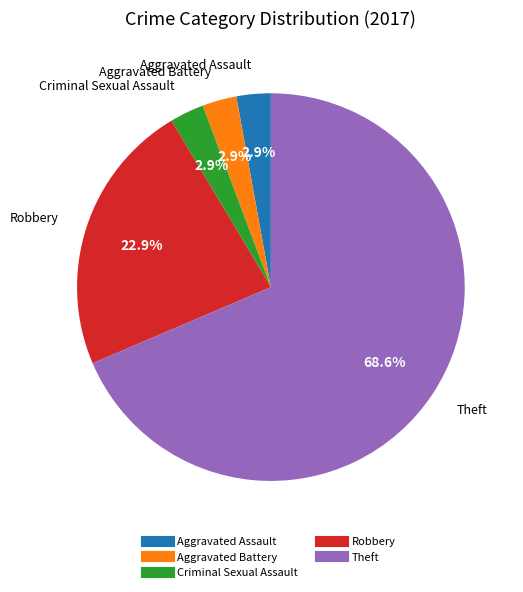

Which category accounts for the majority?

Theft